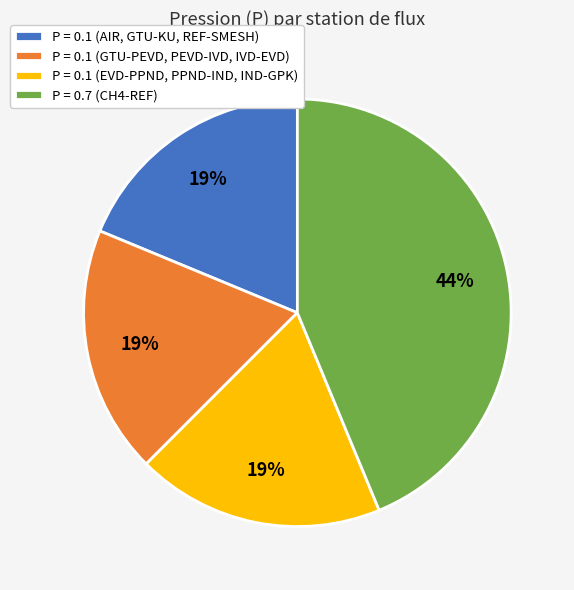

To the nearest percent, what percentage of the pie is P = 0.7 (CH4-REF)?

44%